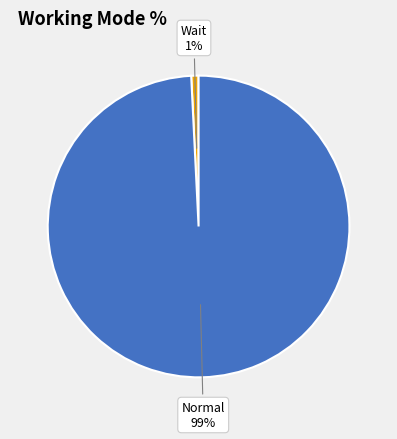

Combined, do Wait and Normal account for over 50%?

Yes